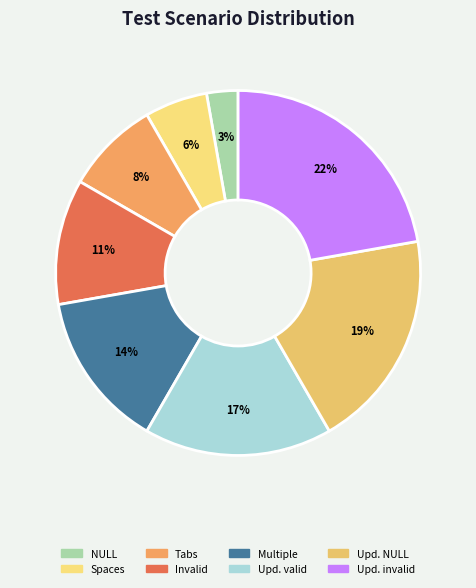

How many segments does this pie chart have?

8